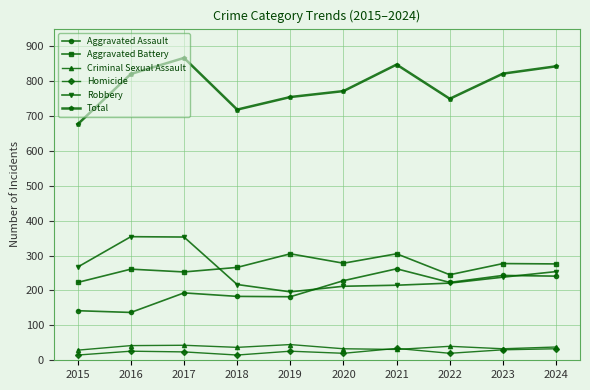

True or false: Aggravated Battery has more than 2 points higher than both neighbors.

True